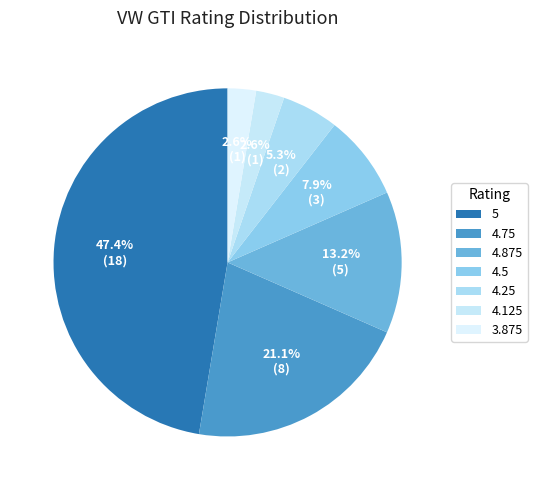

To the nearest percent, what percentage of the pie is 4.25?

5%